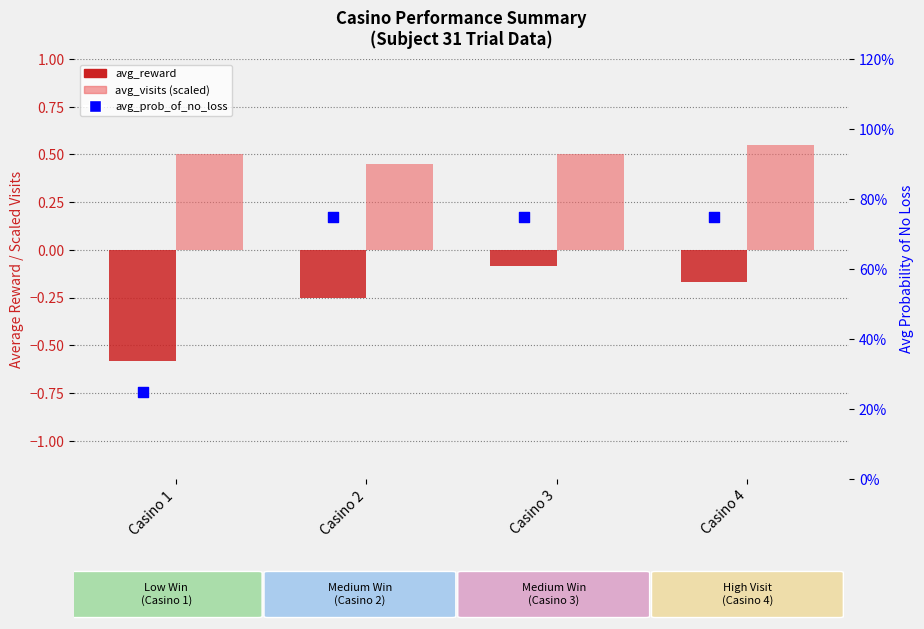

At which category is the sum across all series the highest?

Casino 3